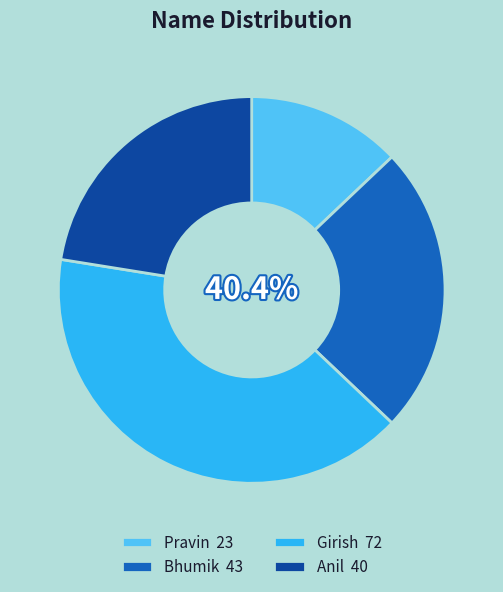

What is the change in value from Bhumik to Anil?

-3